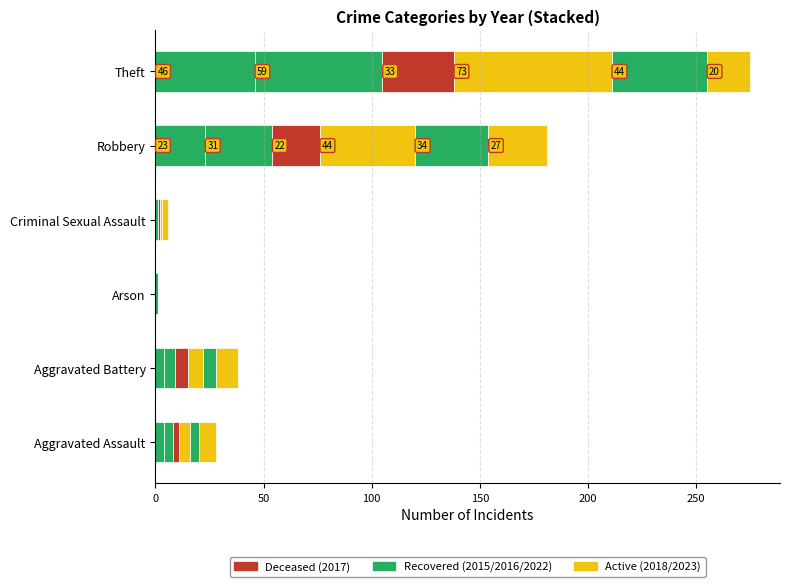

How many series are shown in this chart?

6